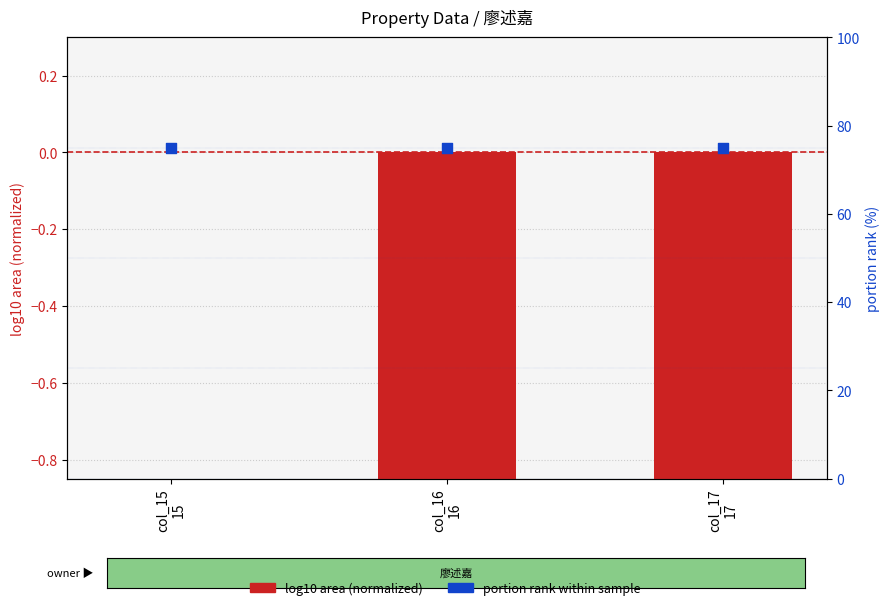

At which category is the sum across all series the highest?

col_15
15